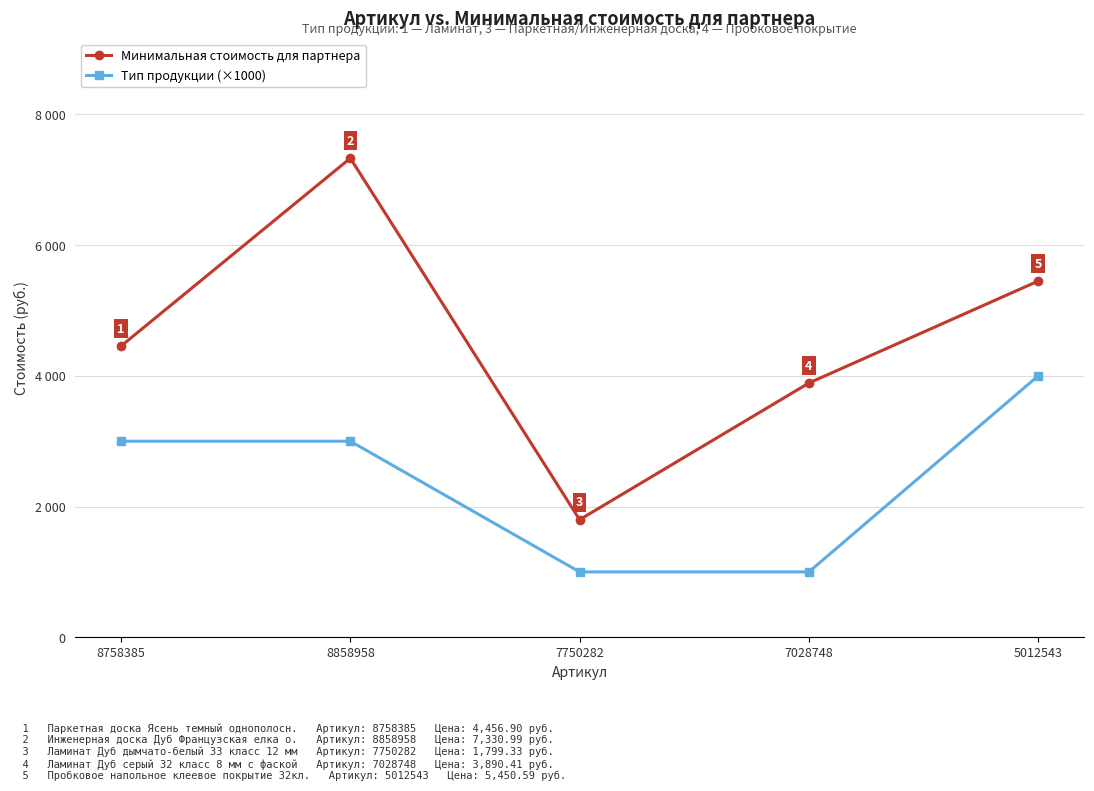

At which category is the sum across all series the highest?

8858958